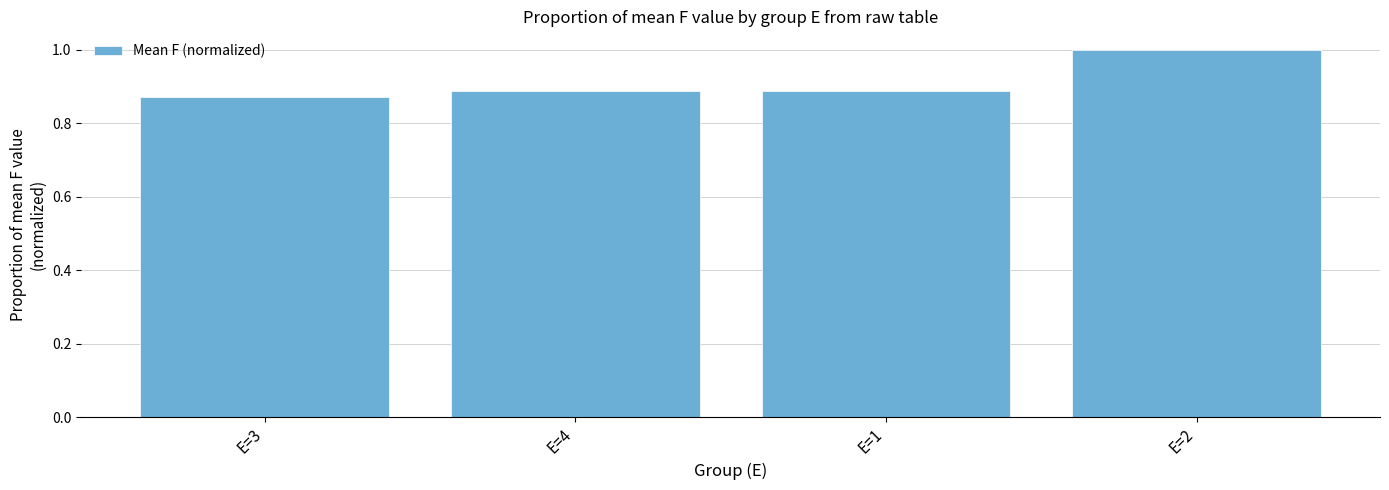

Count the values in the range 0 to 1.

4